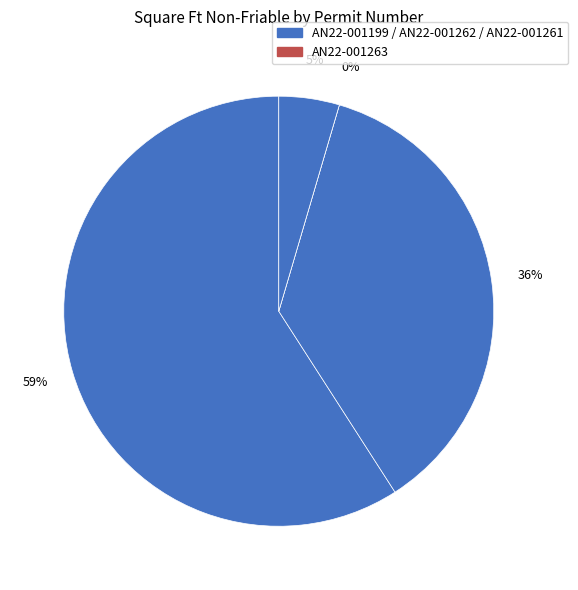

How much of the chart is everything except AN22-001199?

40.9%